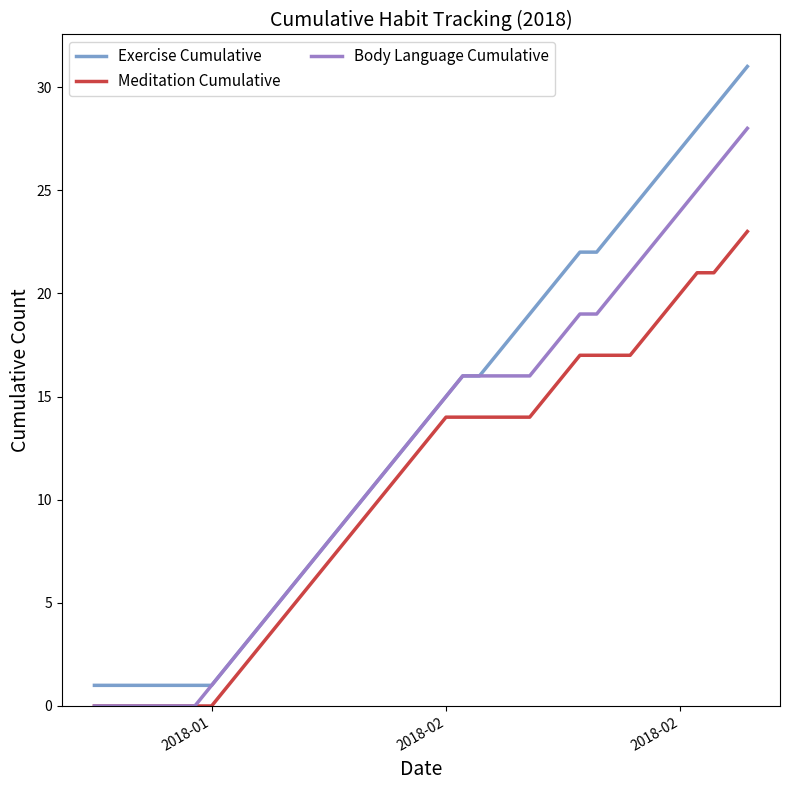

Rank the series by their maximum value, from highest to lowest.

Exercise Cumulative, Body Language Cumulative, Meditation Cumulative